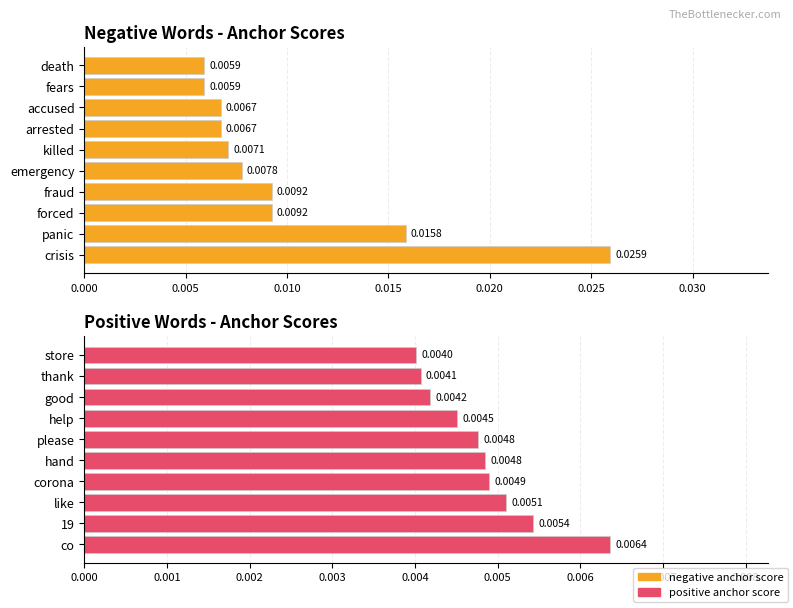

Which series has the largest total across all categories?

negative anchor score